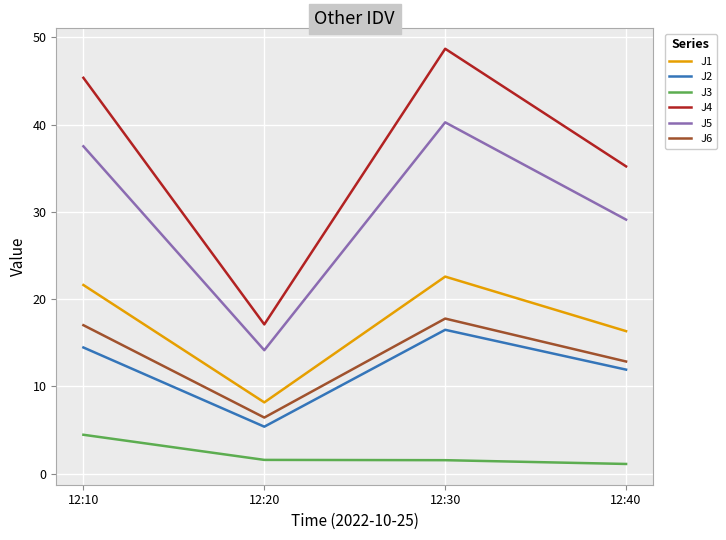

True or false: J2 and J1 intersect in this chart.

False